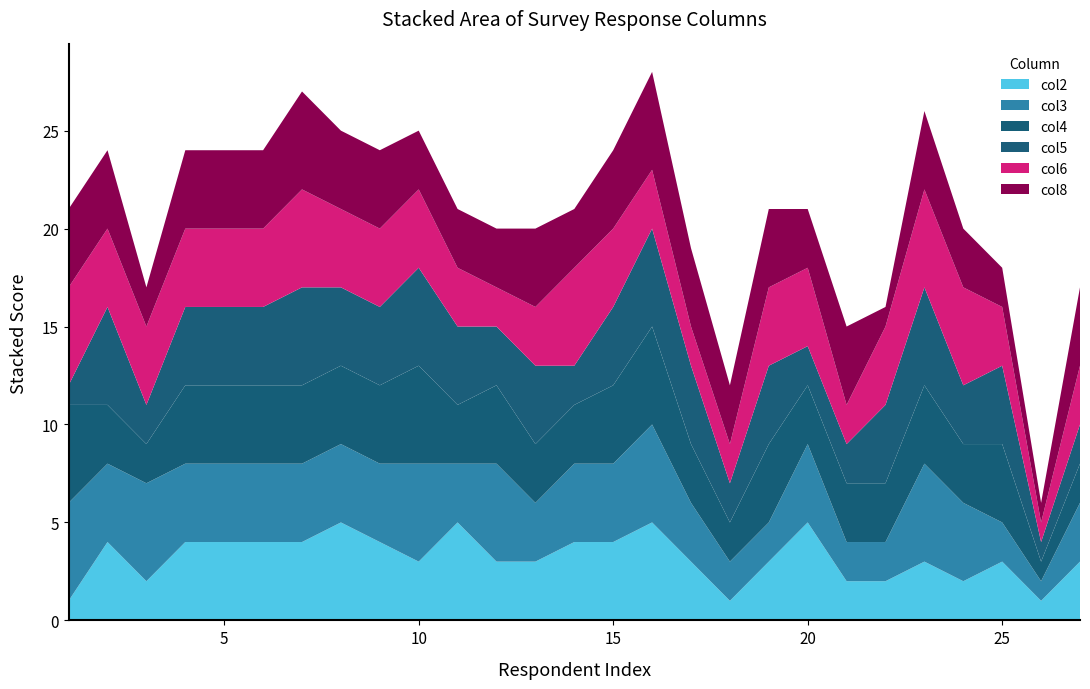

Reading left to right, list all the values displayed in this chart.

col2: 1	4	2	4	4	4	4	5	4	3	5	3	3	4	4	5	3	1	3	5	2	2	3	2	3	1	3
col3: 5	4	5	4	4	4	4	4	4	5	3	5	3	4	4	5	3	2	2	4	2	2	5	4	2	1	3
col4: 5	3	2	4	4	4	4	4	4	5	3	4	3	3	4	5	3	2	4	3	3	3	4	3	4	1	2
col5: 1	5	2	4	4	4	5	4	4	5	4	3	4	2	4	5	4	2	4	2	2	4	5	3	4	1	2
col6: 5	4	4	4	4	4	5	4	4	4	3	2	3	5	4	3	2	2	4	4	2	4	5	5	3	1	3
col8: 4	4	2	4	4	4	5	4	4	3	3	3	4	3	4	5	4	3	4	3	4	1	4	3	2	1	4